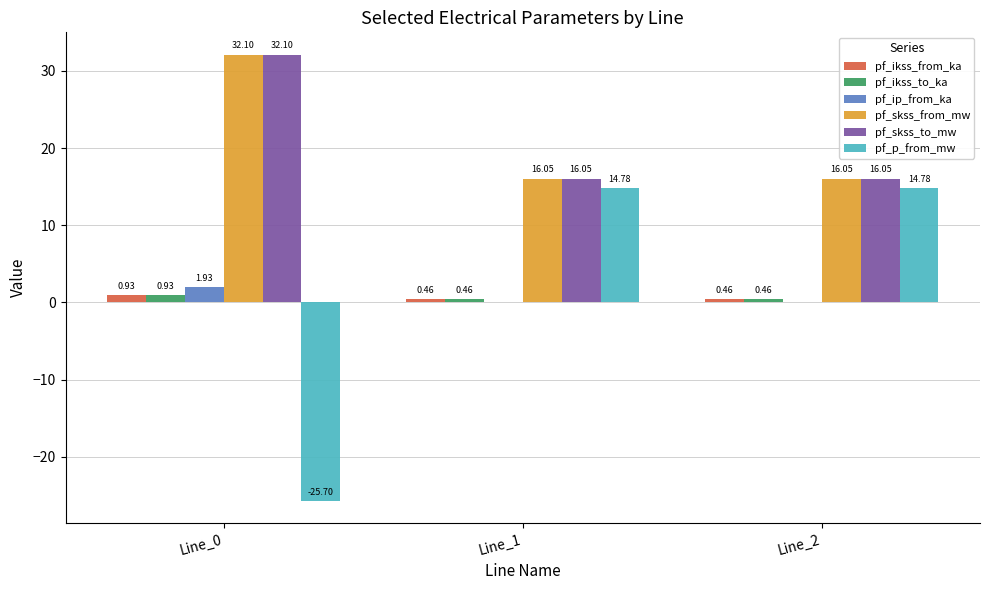

How many pf_ip_from_ka values are between 0 and 1?

2